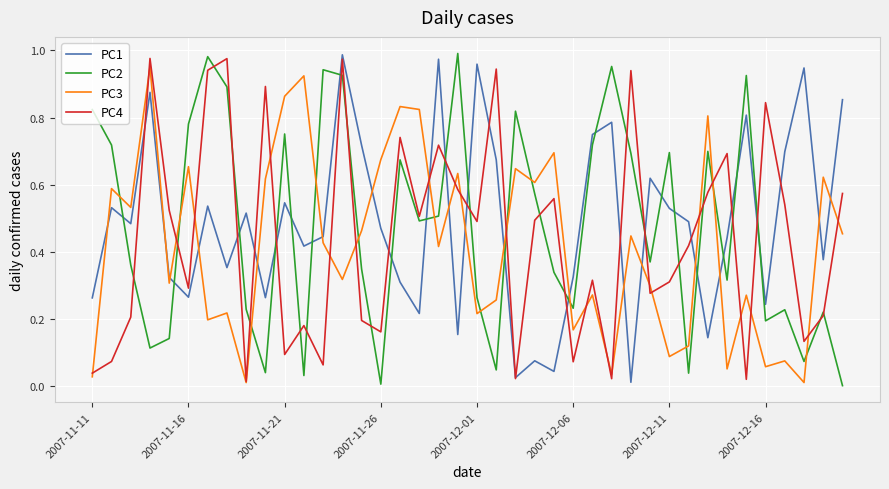

After their last crossing, which series has the higher values: PC1 or PC3?

PC1